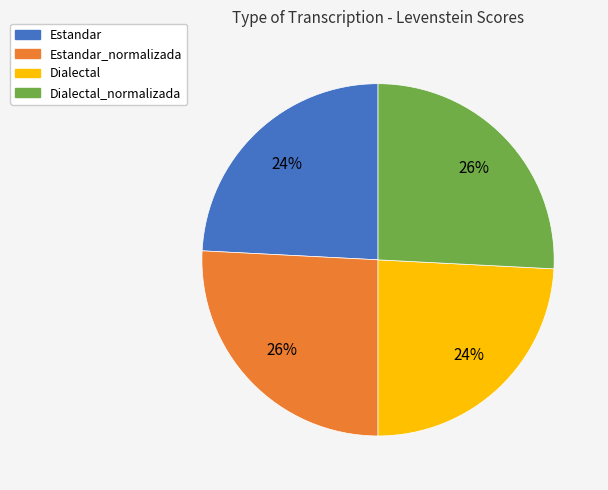

Is there a majority slice in this chart?

No